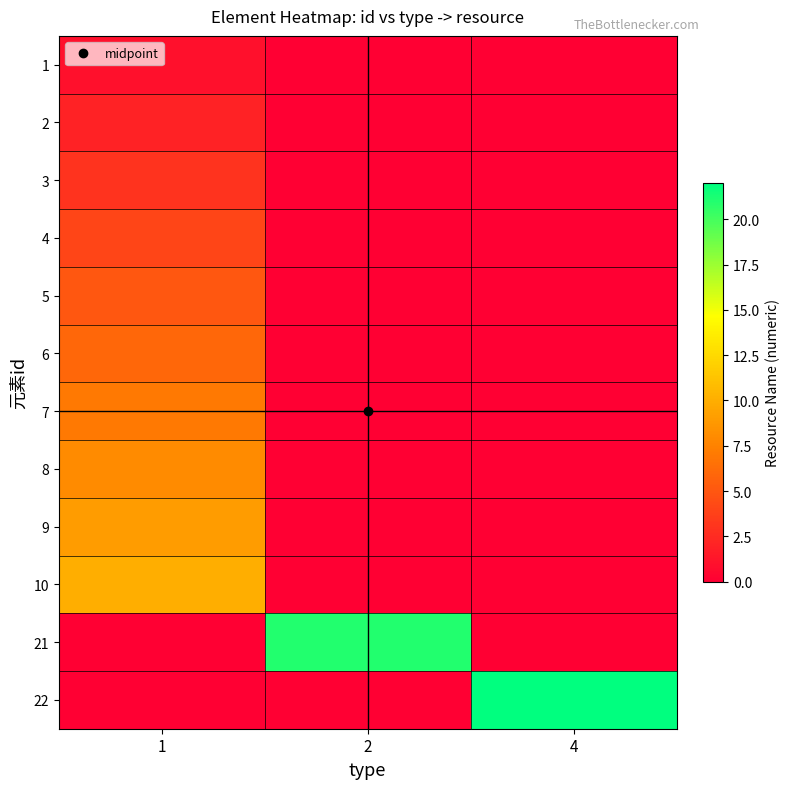

Count the number of data series in this chart.

12